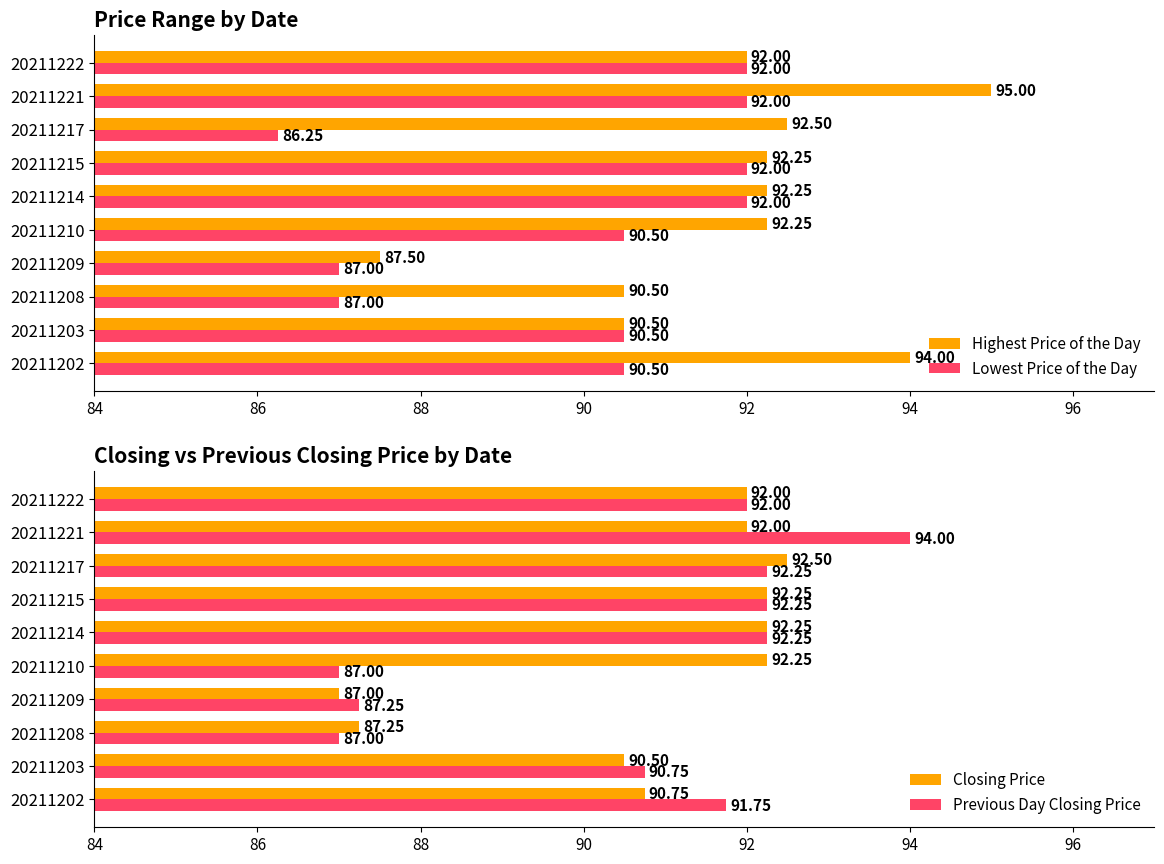

What is the sum of the Lowest Price of the Day values at 20211208 and 20211222?

179.0